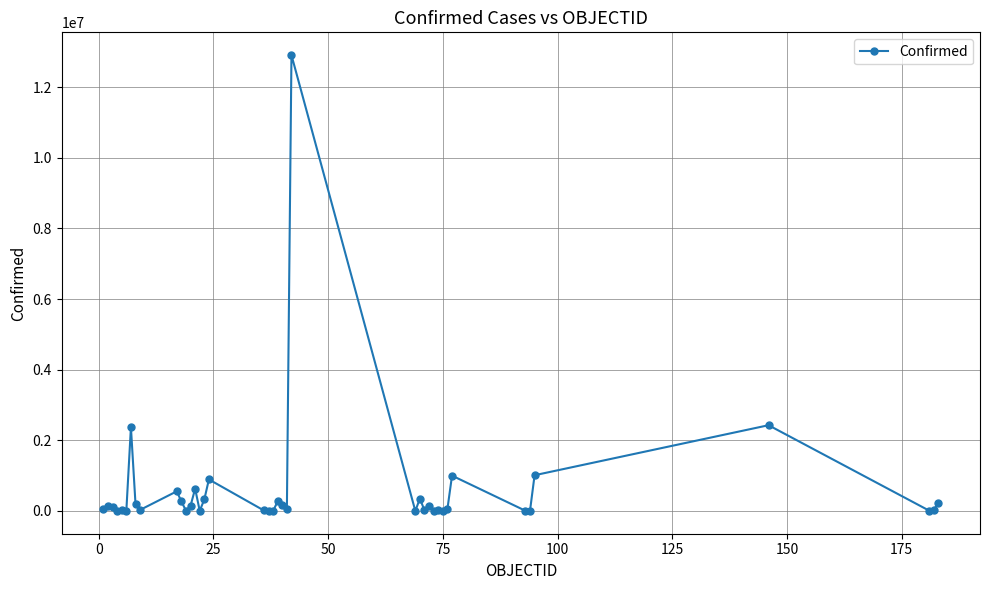

What is the greatest value displayed?

12910082